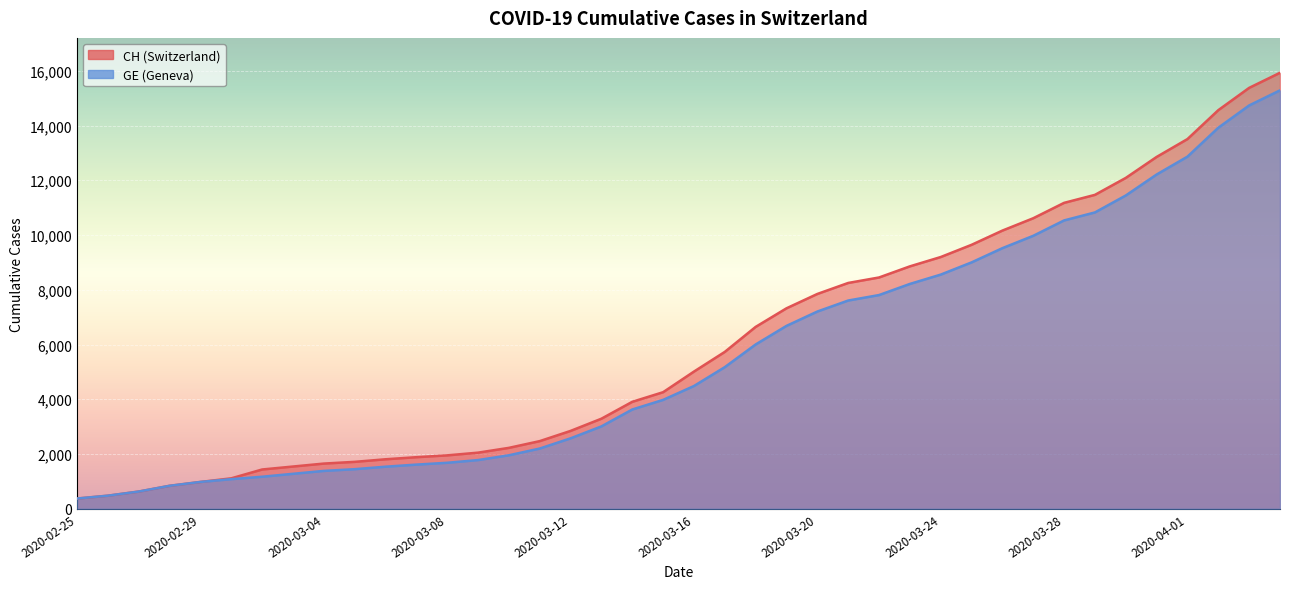

What is the difference between the maximum and minimum values in the CH series?

15551